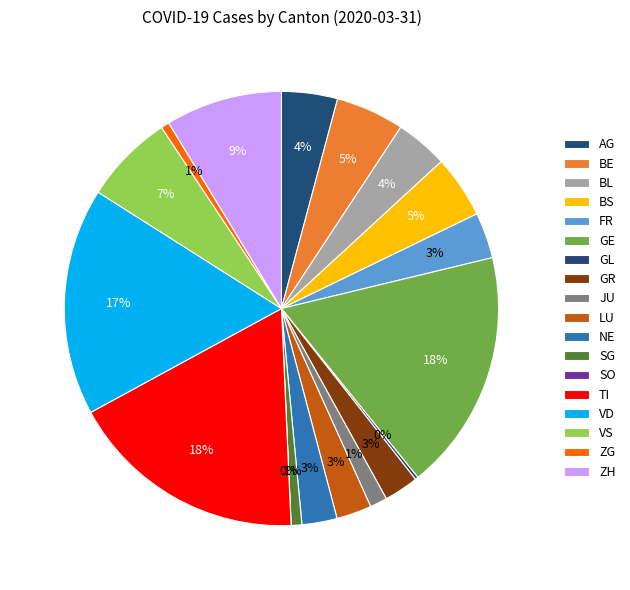

Count the number of slices in the pie.

18